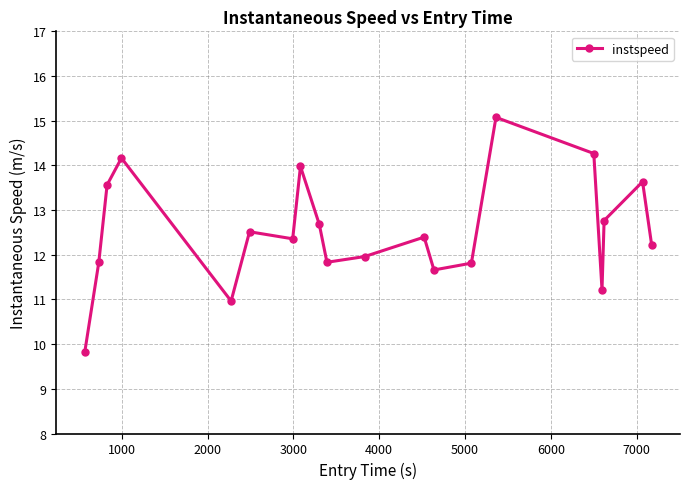

What is the sum of all values?

250.7